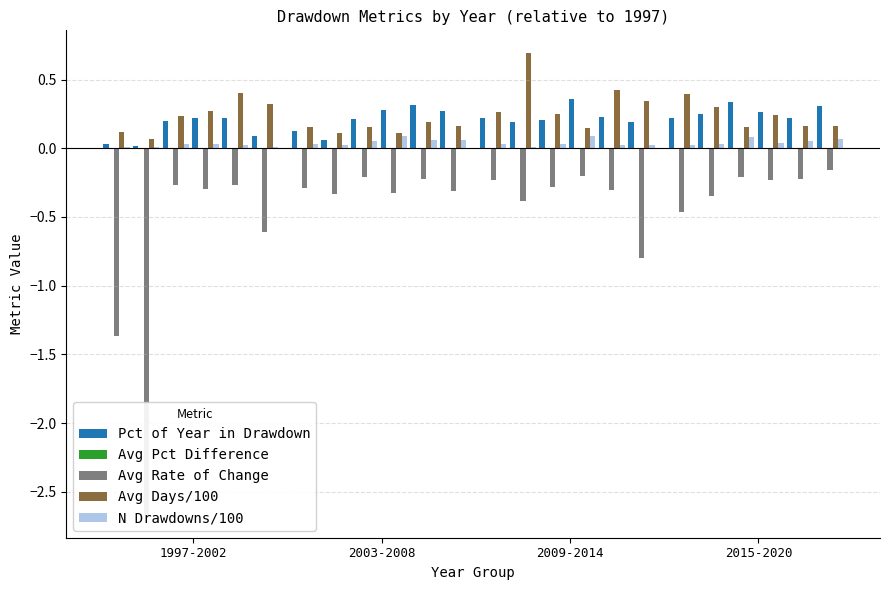

Which series has the largest range (max minus min)?

Avg Rate of Change